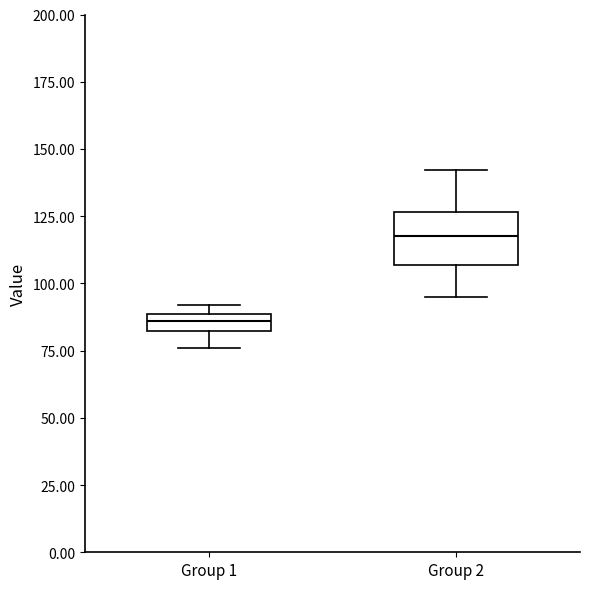

Comparing the boxes themselves (not the whiskers), which one is the tallest?

Group 2